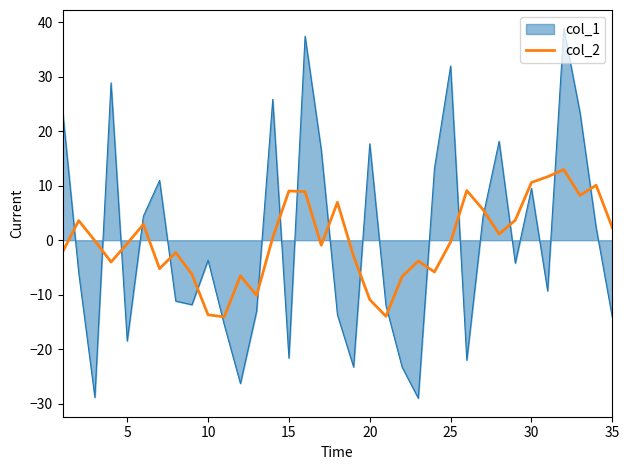

Rank the series by their maximum value, from highest to lowest.

col_1, col_2